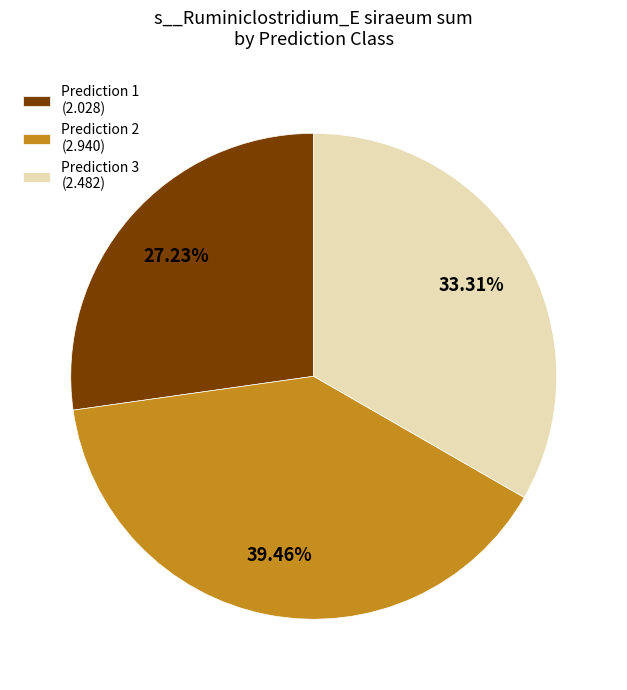

What percentage is the Prediction 2 slice, to the nearest percent?

39%